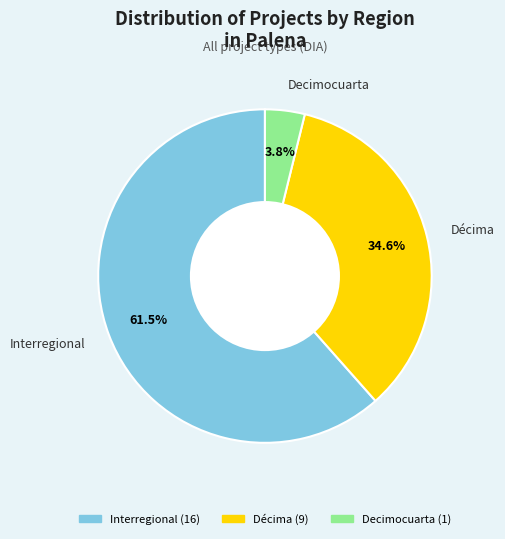

To the nearest percent, what is the difference between the Décima and Decimocuarta slice percentages?

31%